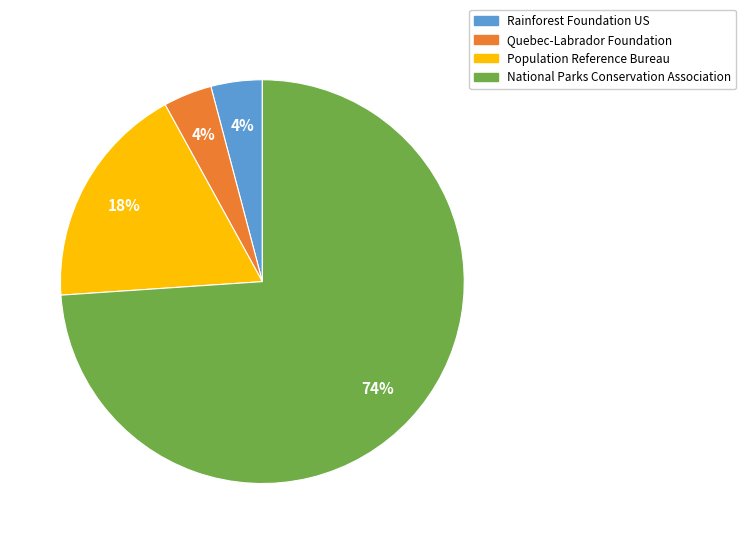

What percentage is the Population Reference Bureau slice, to the nearest percent?

18%